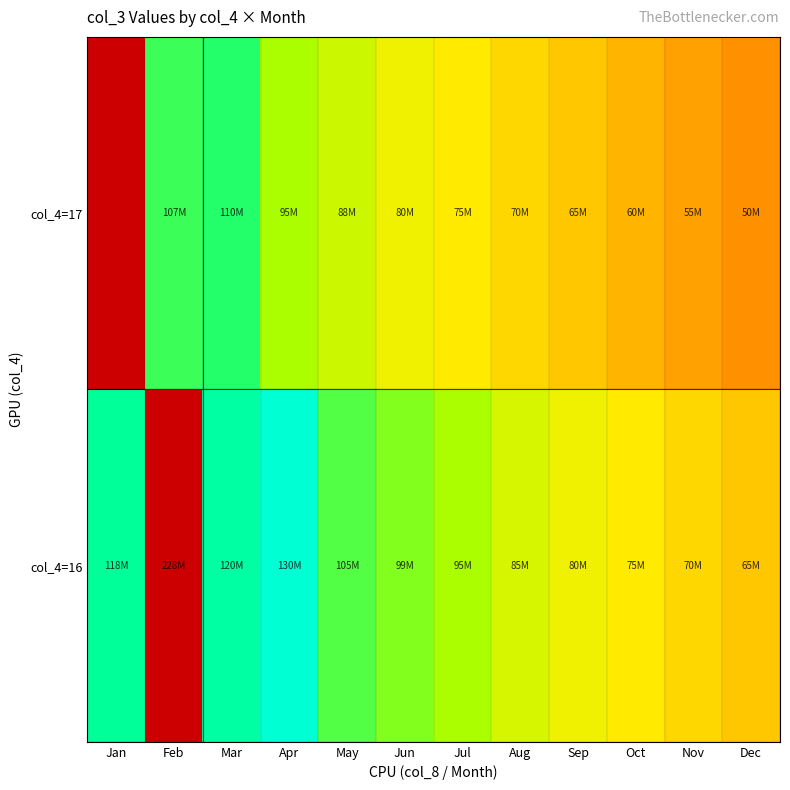

Reading left to right, extract all data points from this chart.

col_4=16: Jan=118160900.1	Feb=227817280.0	Mar=120000000.0	Apr=130000000.0	May=105000000.0	Jun=99000000.0	Jul=95000000.0	Aug=85000000.0	Sep=80000000.0	Oct=75000000.0	Nov=70000000.0	Dec=65000000.0
col_4=17: Jan=0.0	Feb=106979365.0	Mar=110000000.0	Apr=95000000.0	May=88000000.0	Jun=80000000.0	Jul=75000000.0	Aug=70000000.0	Sep=65000000.0	Oct=60000000.0	Nov=55000000.0	Dec=50000000.0